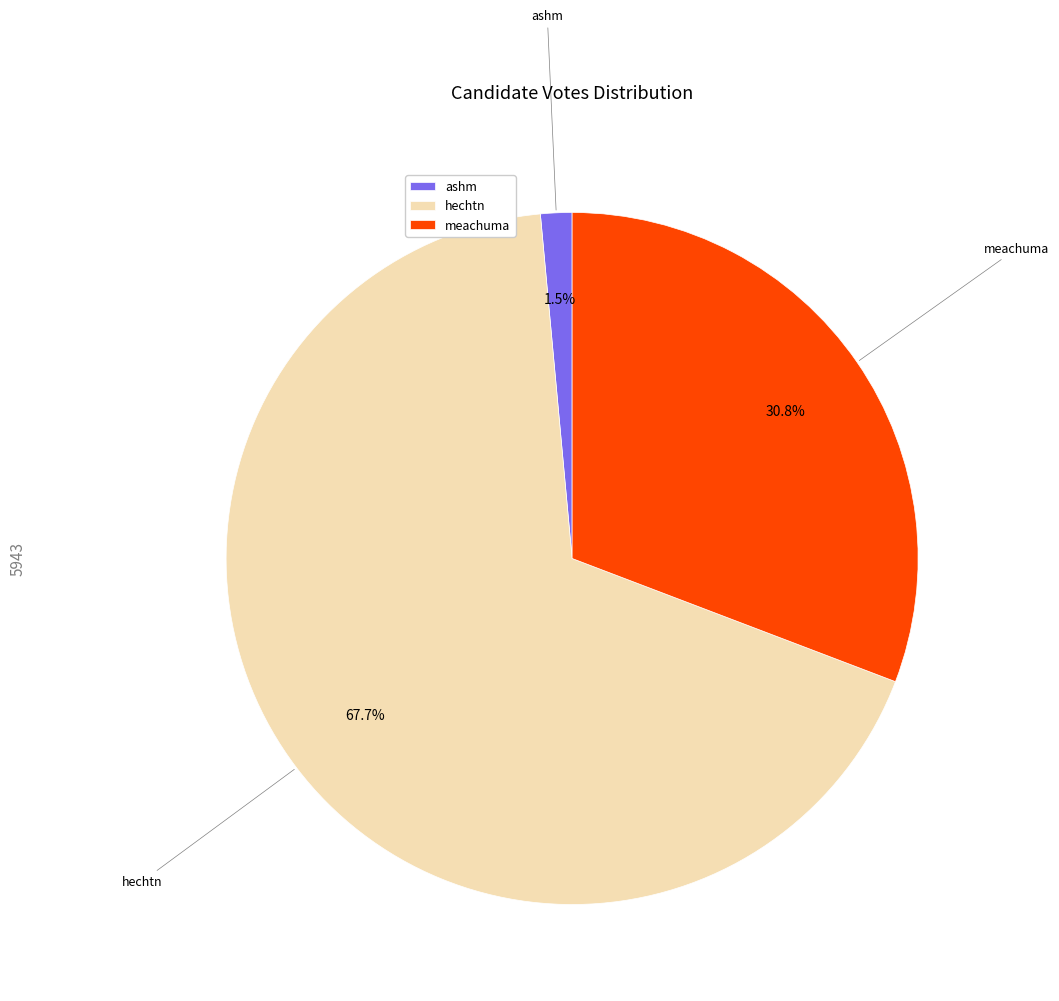

To the nearest percent, what portion does hechtn represent?

68%